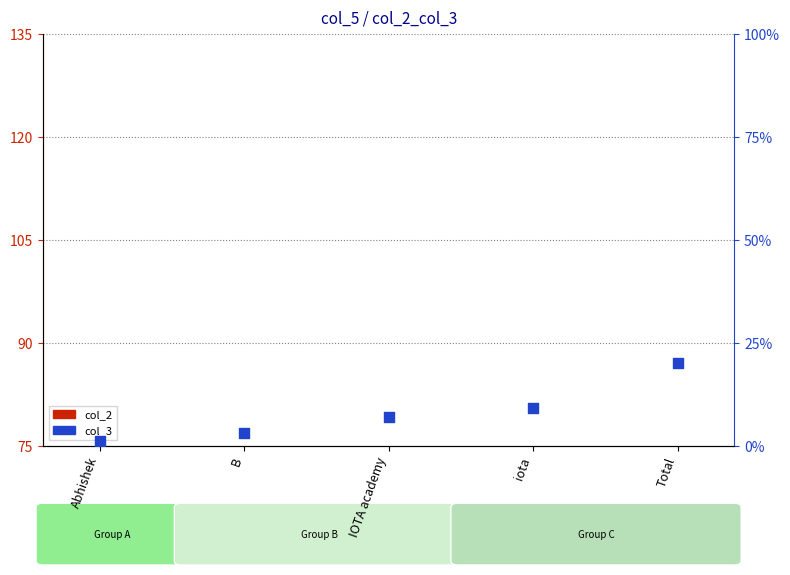

At which category is the sum across all series the highest?

Total